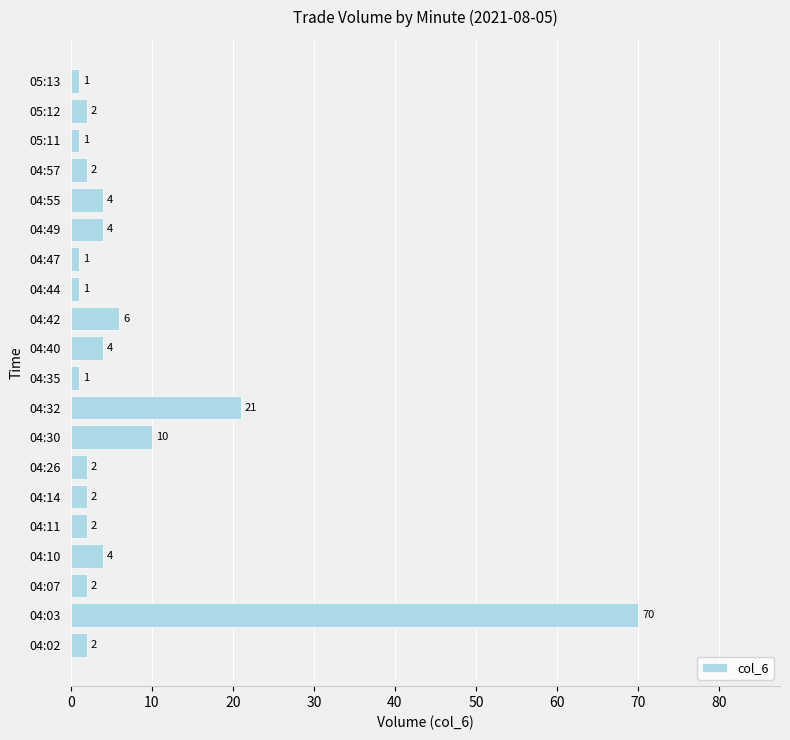

What is the difference between the second highest and second lowest values?

20